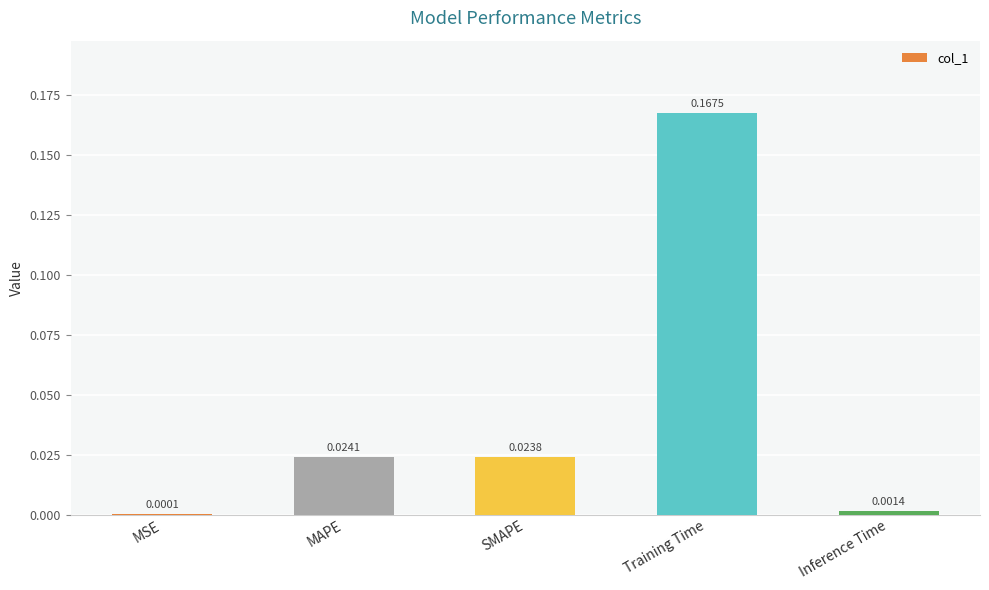

Are the bars horizontal?

No